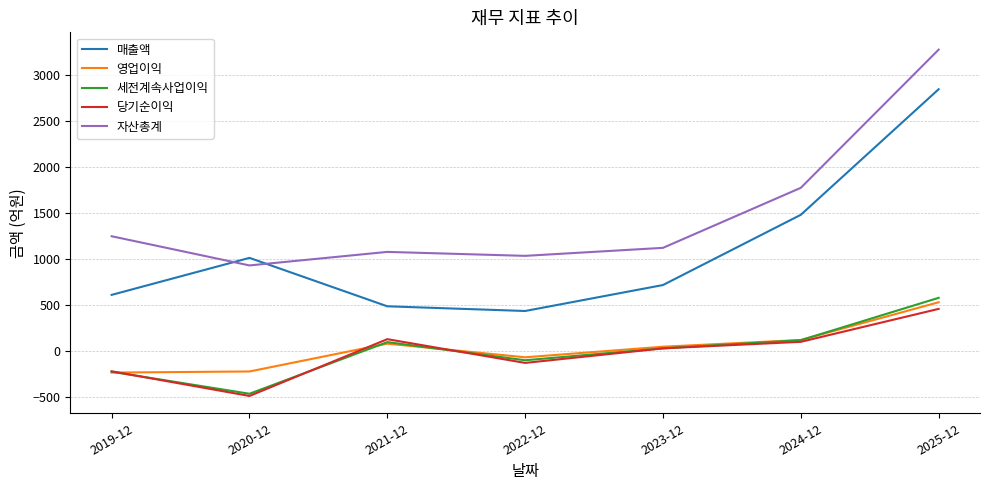

Is the value of 당기순이익 at 2024-12 greater than the value of 영업이익 at 2025-12?

No